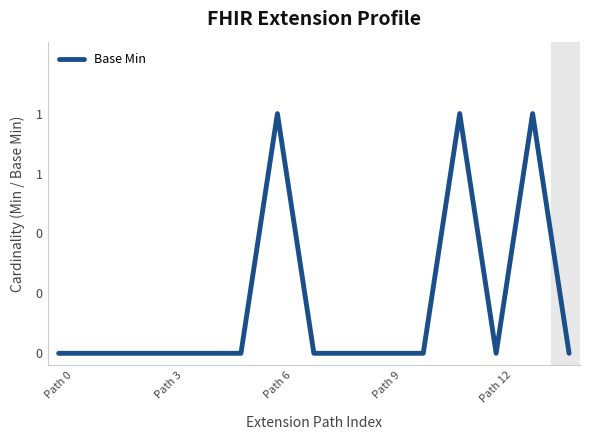

Does the chart display data point markers on the line(s)?

No